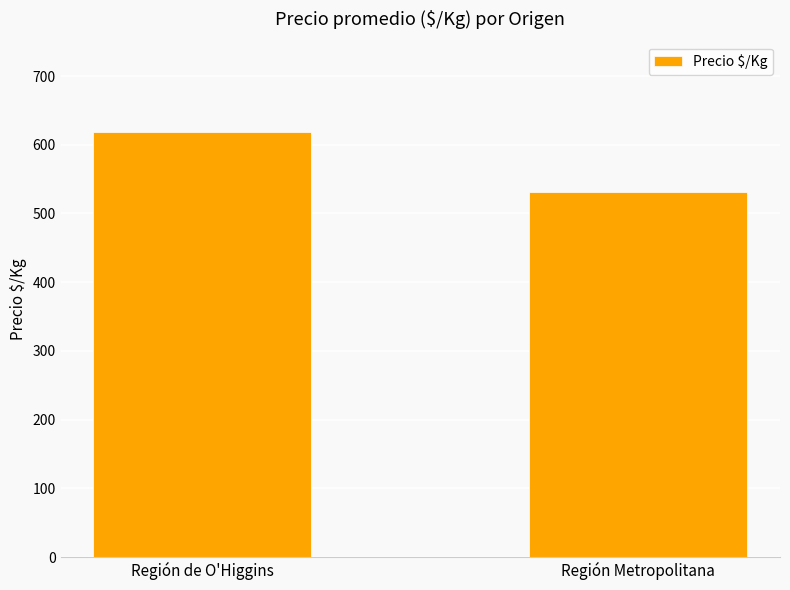

Reading right to left, transcribe all the data shown in this chart.

531	619